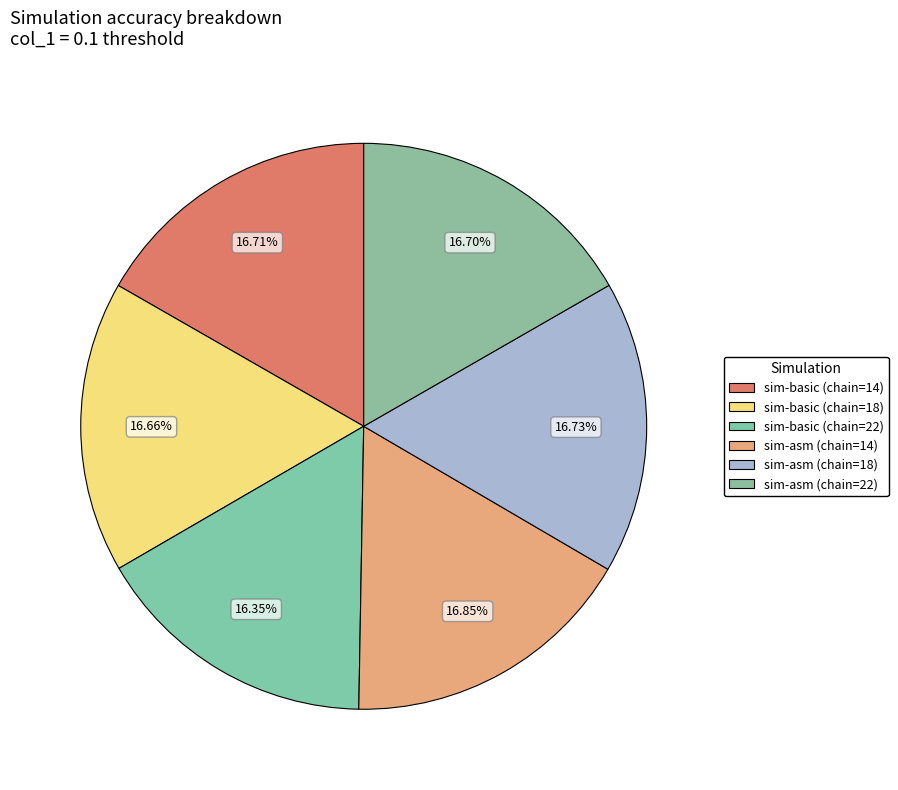

What is the total percentage of sim-asm (chain=14) and sim-asm (chain=22)?

33.5%